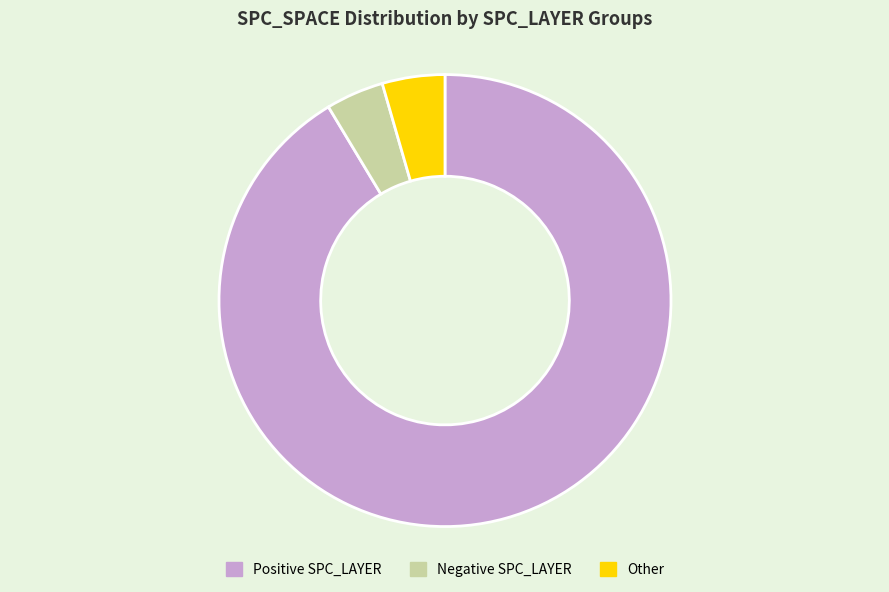

Is there any slice that represents more than half of the pie?

Yes